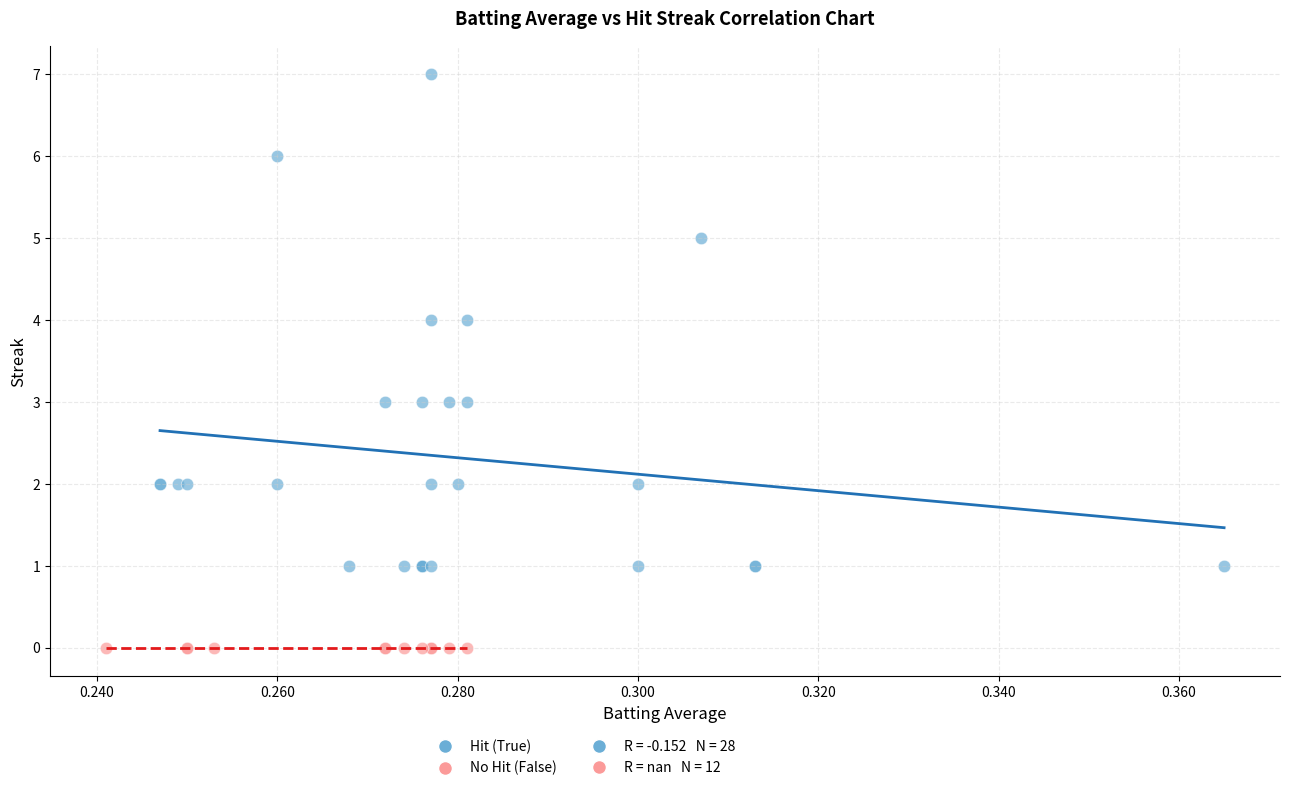

Which series reaches the minimum Y coordinate?

No Hit (False)